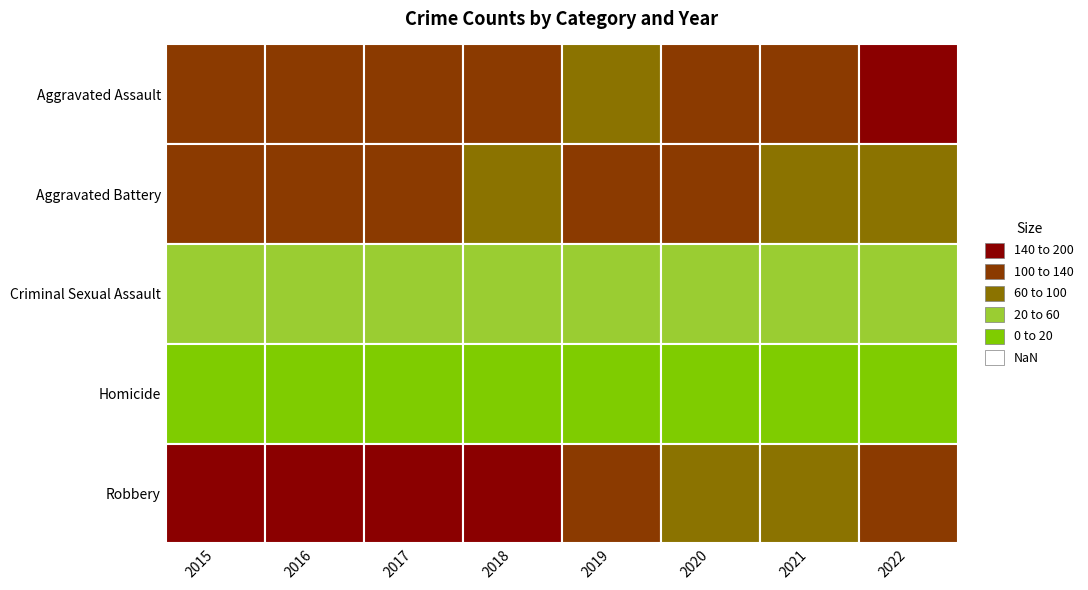

At which label does Criminal Sexual Assault reach its minimum?

2017